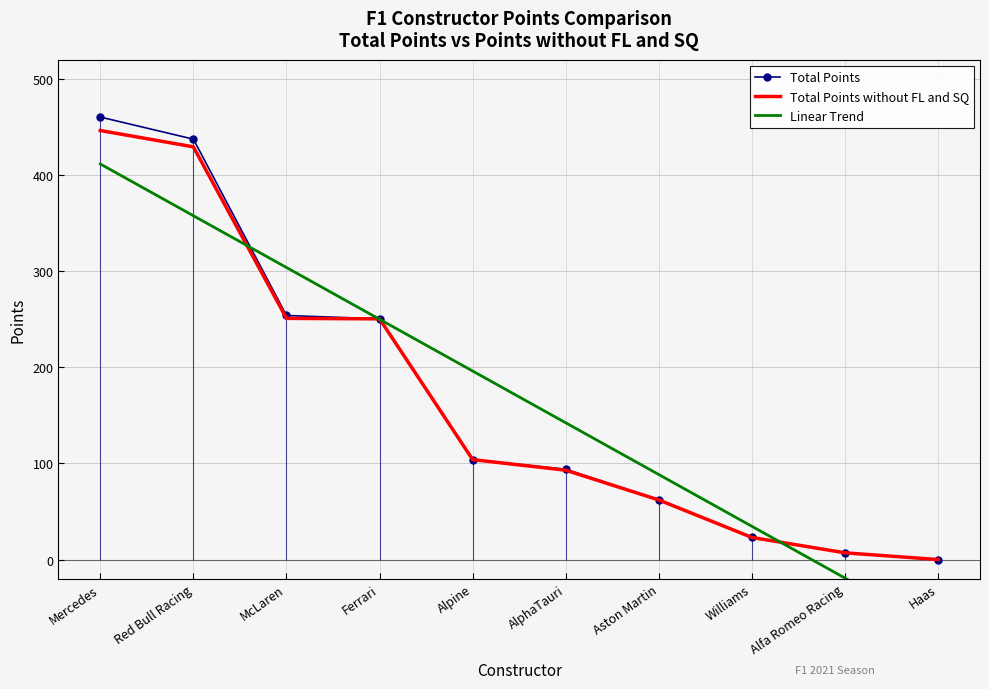

What is the difference between the Total Points without FL and SQ values at Ferrari and McLaren?

0.5